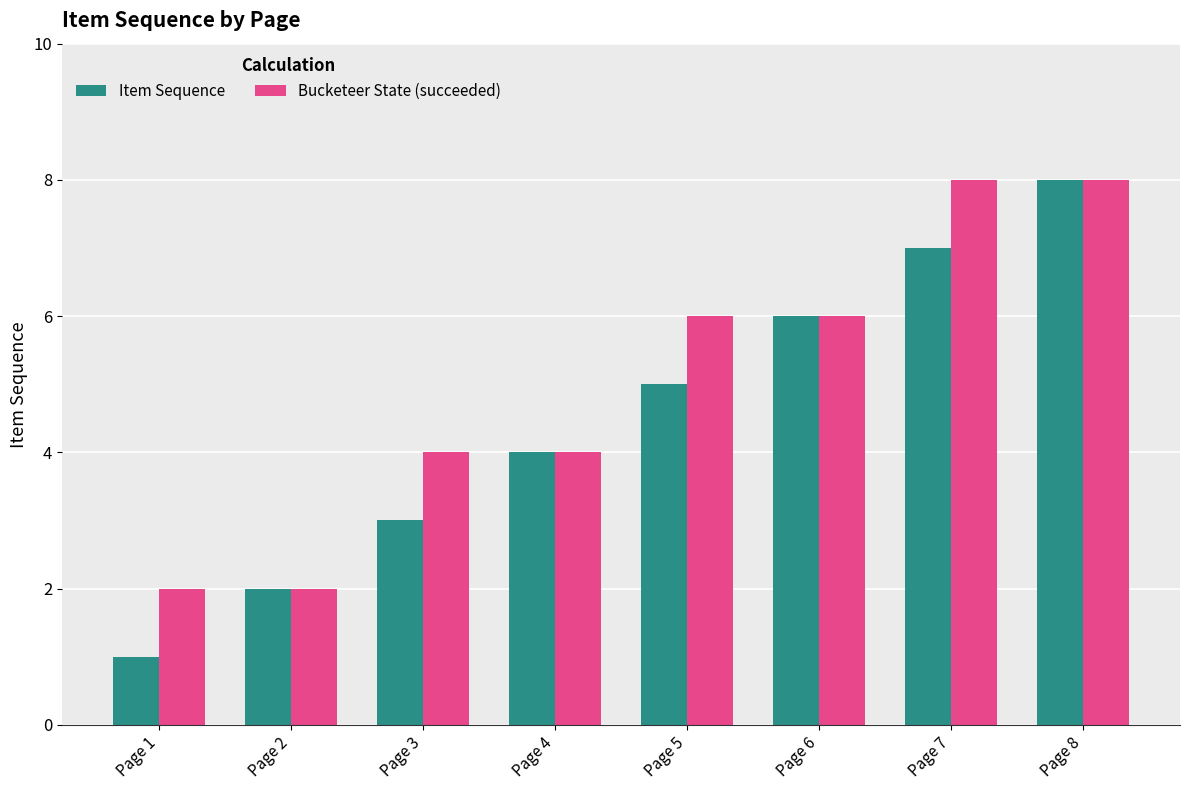

What is the maximum value shown in the chart?

8